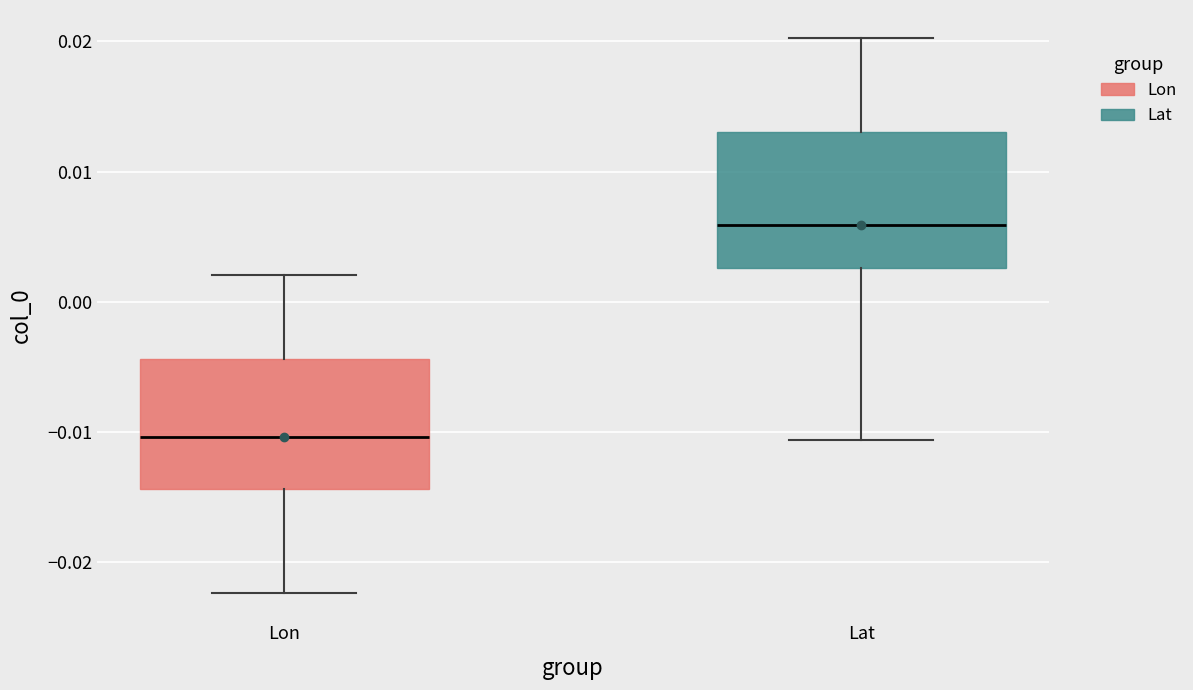

Reading left to right, read every box against the y-axis: the position of its median line, the range the box covers, and the ends of its whiskers. The values are not printed on the chart, so give them approximately, as read against the axis.

Lon: median -0.010, box -0.014 to -0.004, whiskers -0.022 to 0.002
Lat: median 0.006, box 0.003 to 0.013, whiskers -0.011 to 0.020